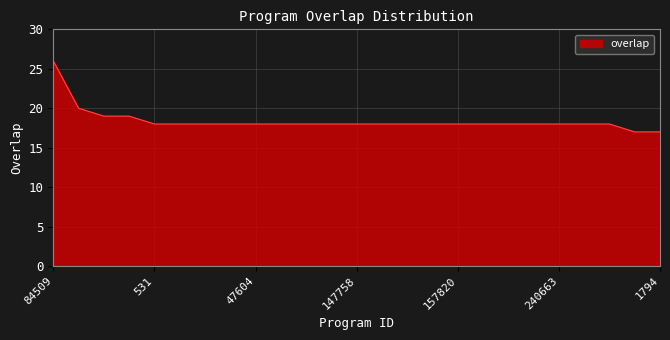

What is the maximum value shown in the chart?

26